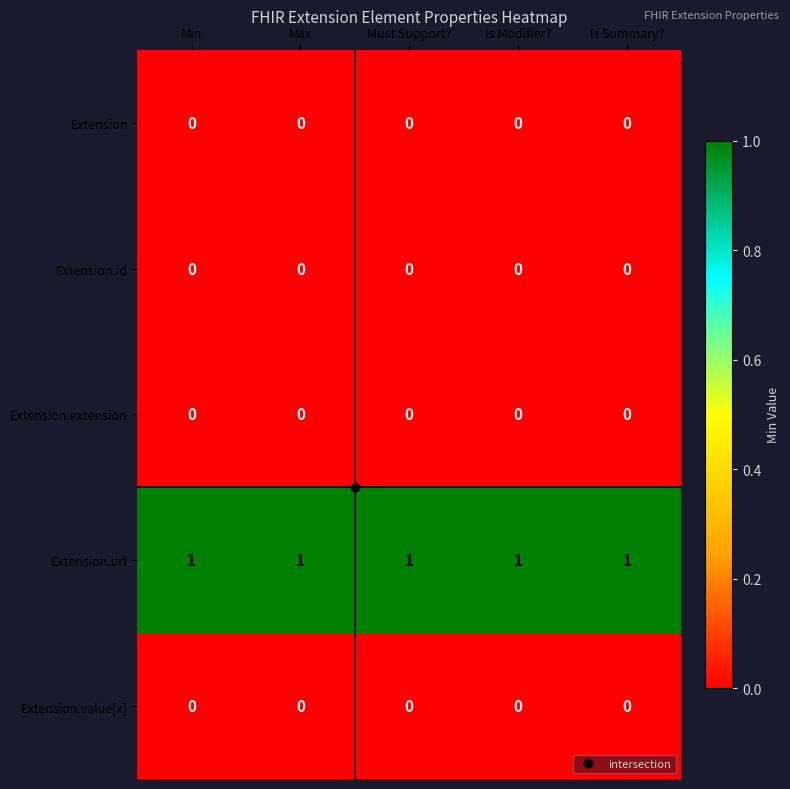

At how many categories does at least one series exceed 0?

5